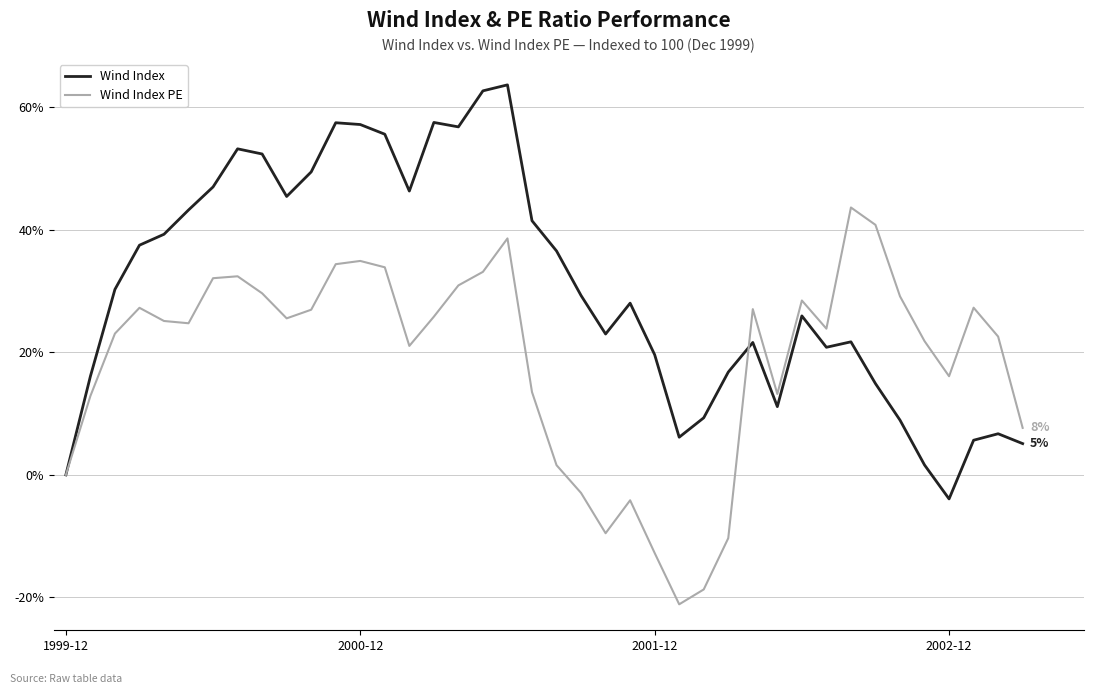

Which series has the largest total across all categories?

Wind Index